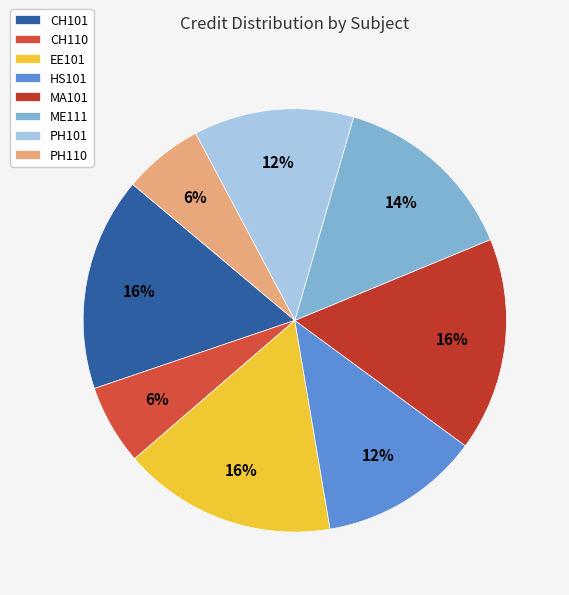

Does CH101 account for over 50% of the chart?

No